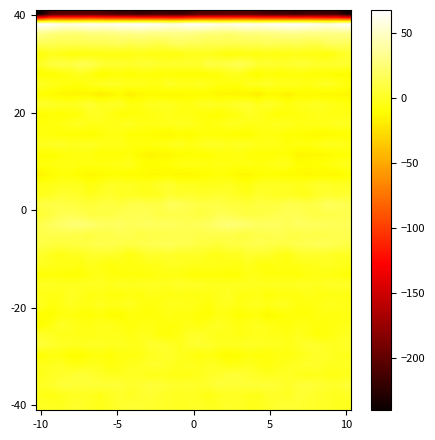

How many data points does each series have?

32